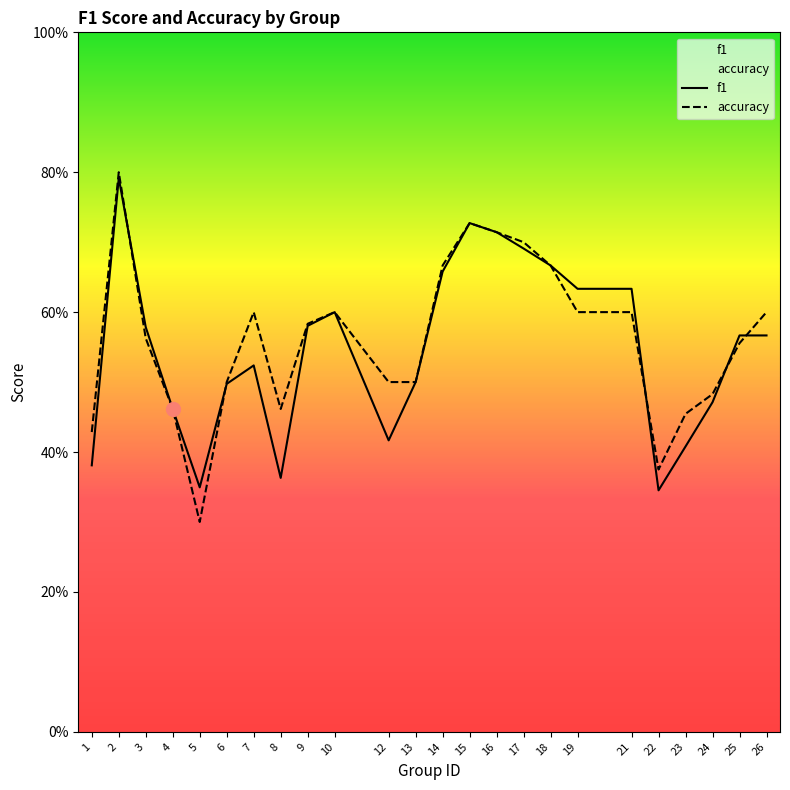

How many interior local valleys does the f1 series have?

4